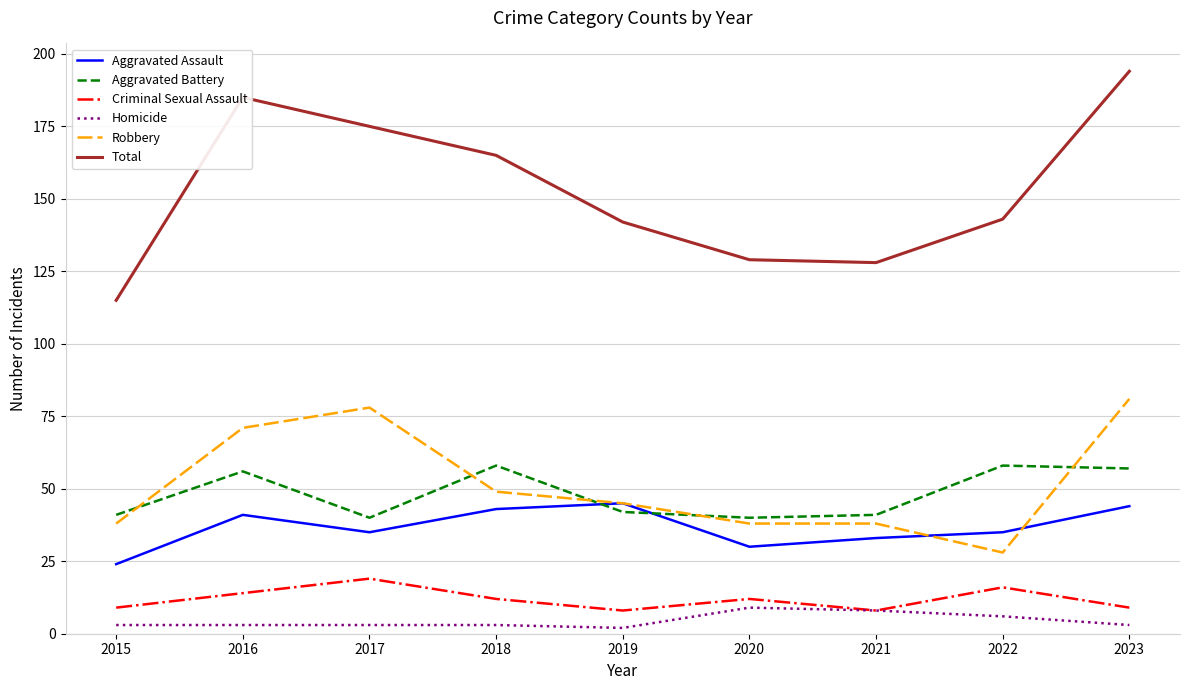

At which category does the chart reach its peak across all series?

2023